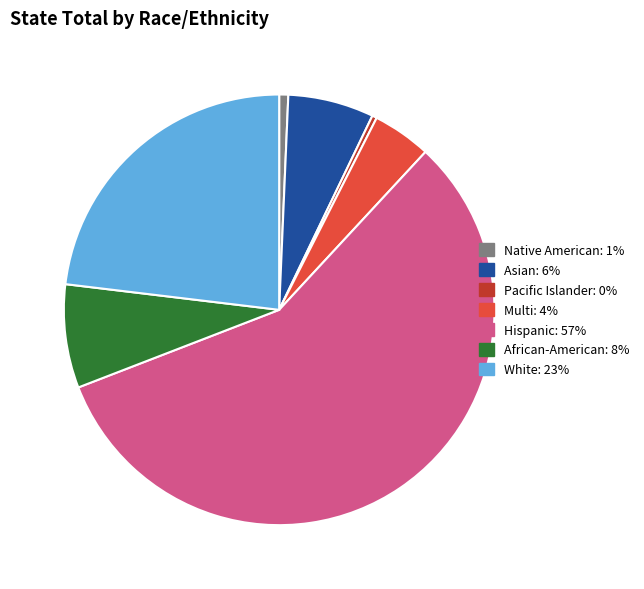

Do White and Multi together represent more than half of the pie?

No